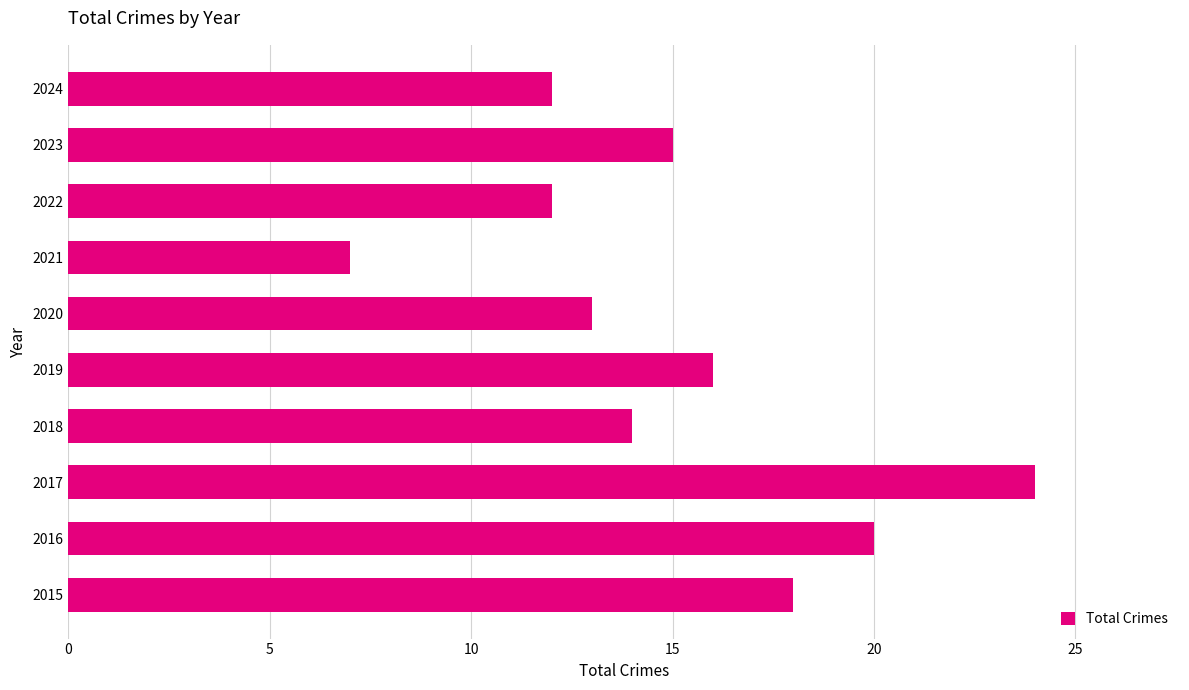

True or false: the data shows 13 at 2020.

True